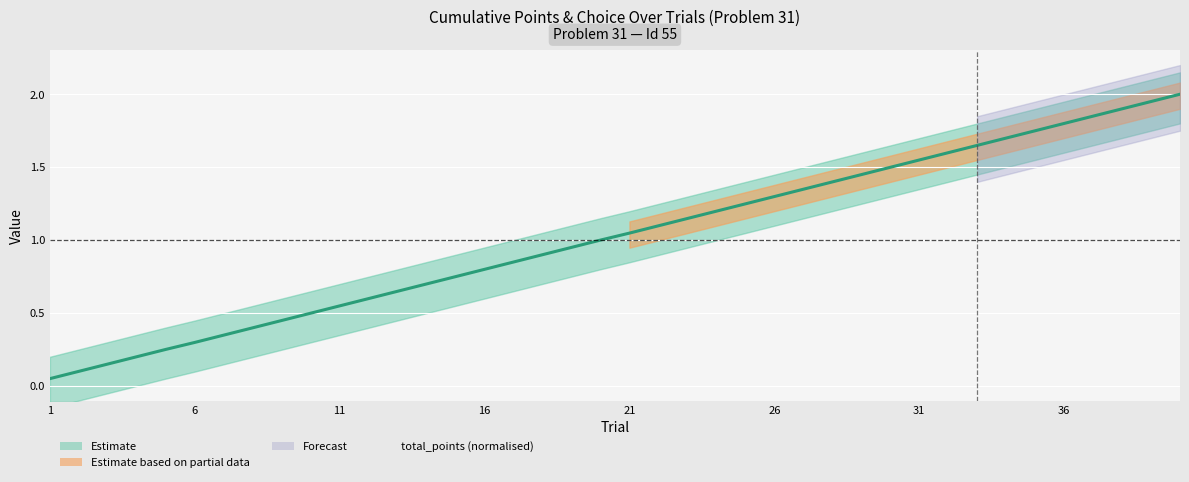

How many values exceed 1?

20